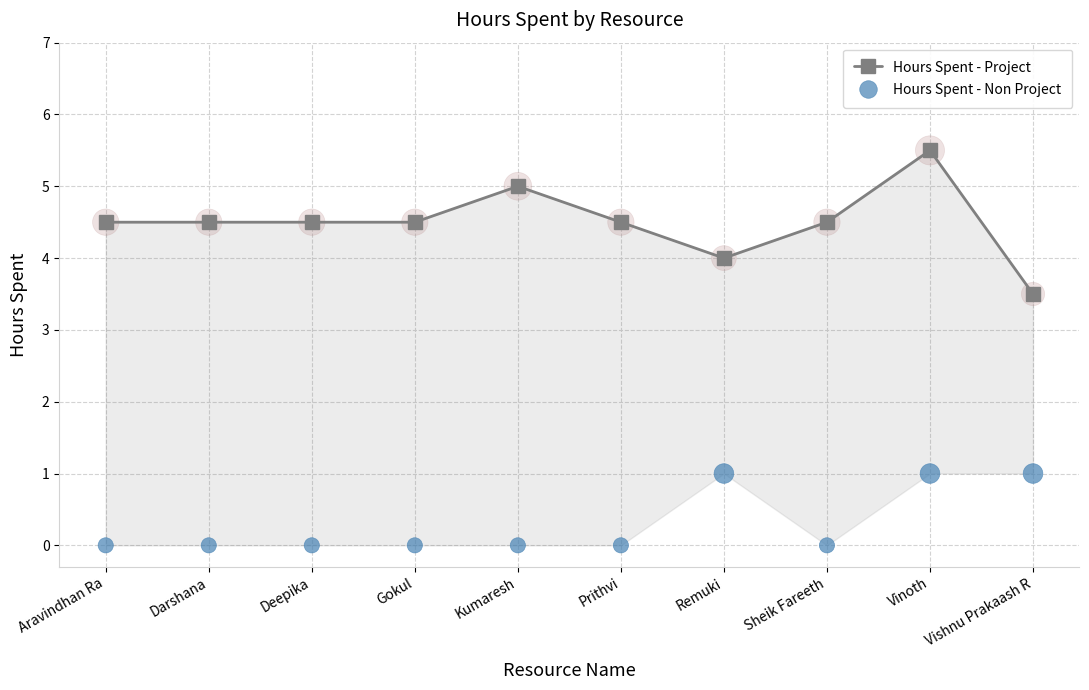

Which series has the largest total across all categories?

Hours Spent - Project